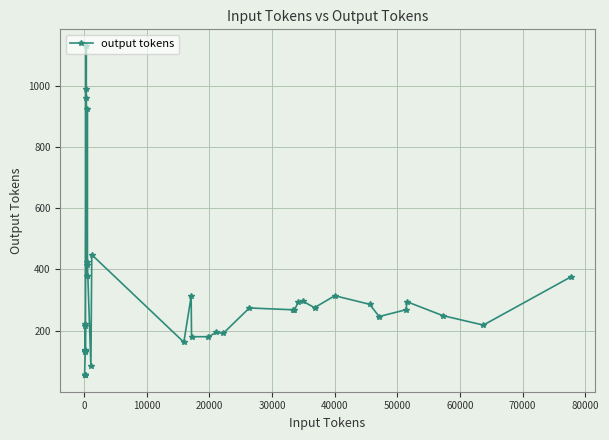

What is the value of the 22nd point from the left?

312